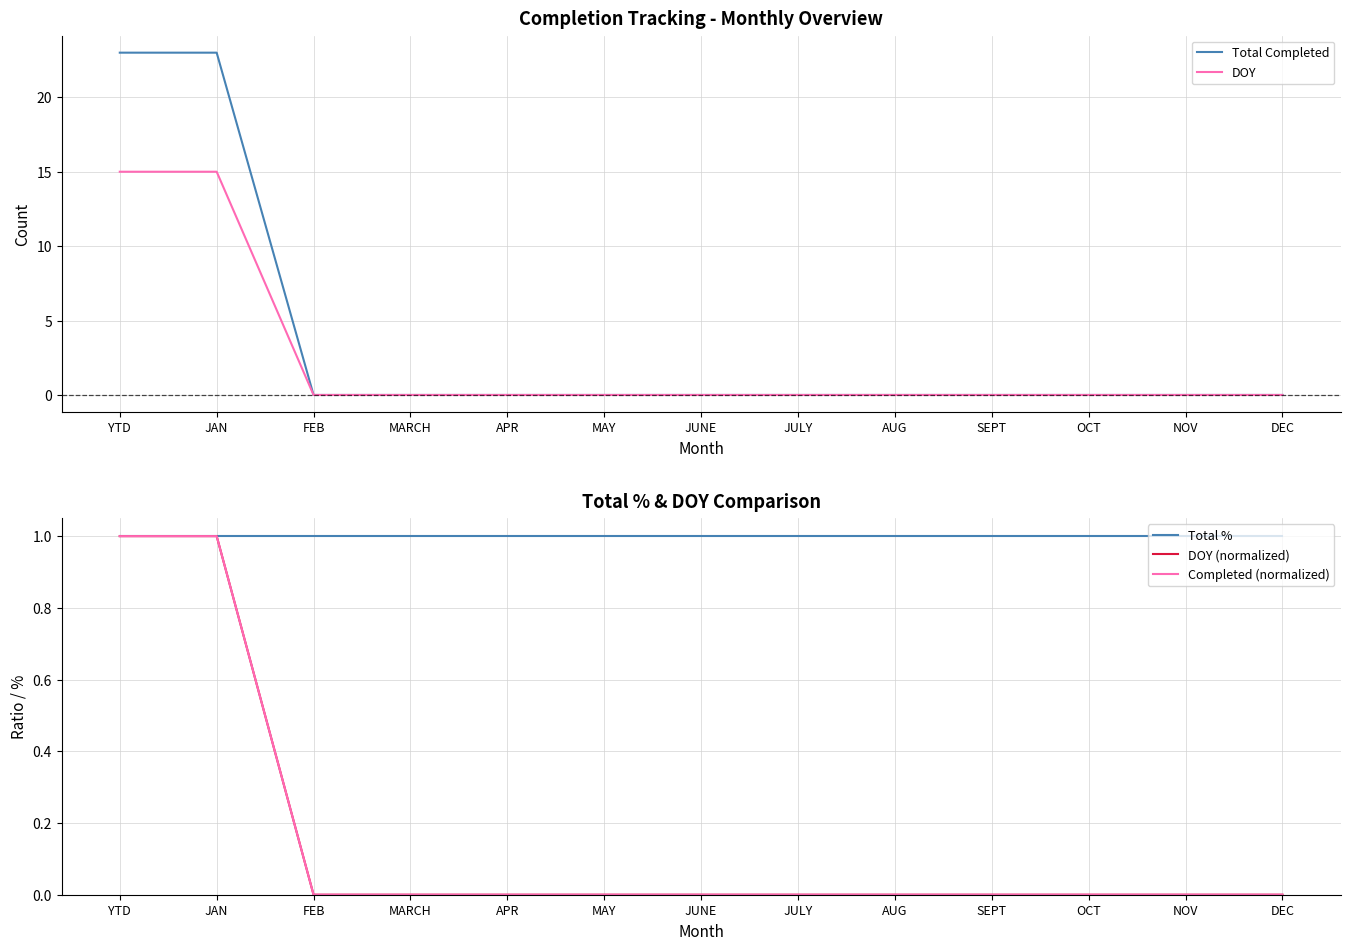

The Total Completed series shows -13 at FEB. True or false?

False